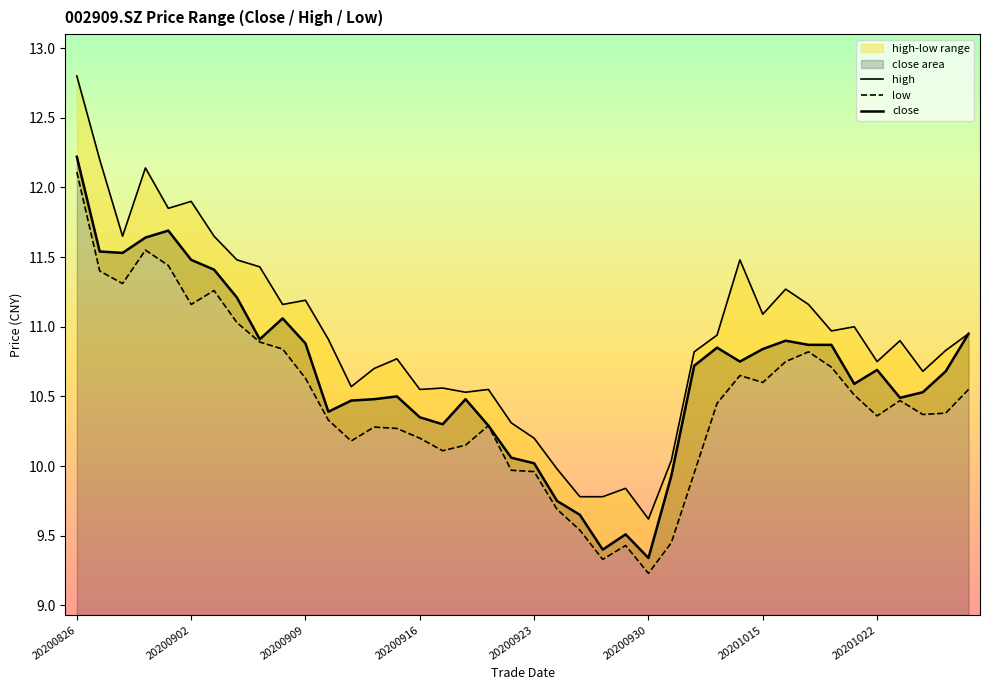

Read the close value at 20200826.

12.2